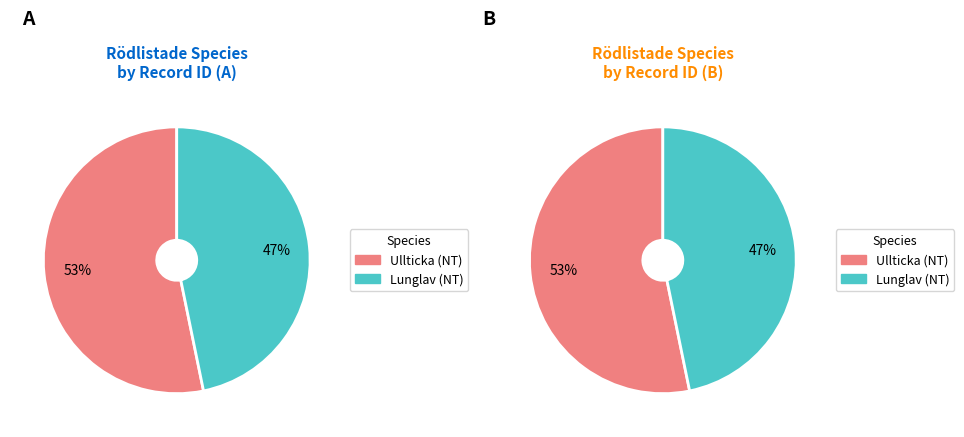

What is the total percentage of 344051 and 1954691?

100.0%